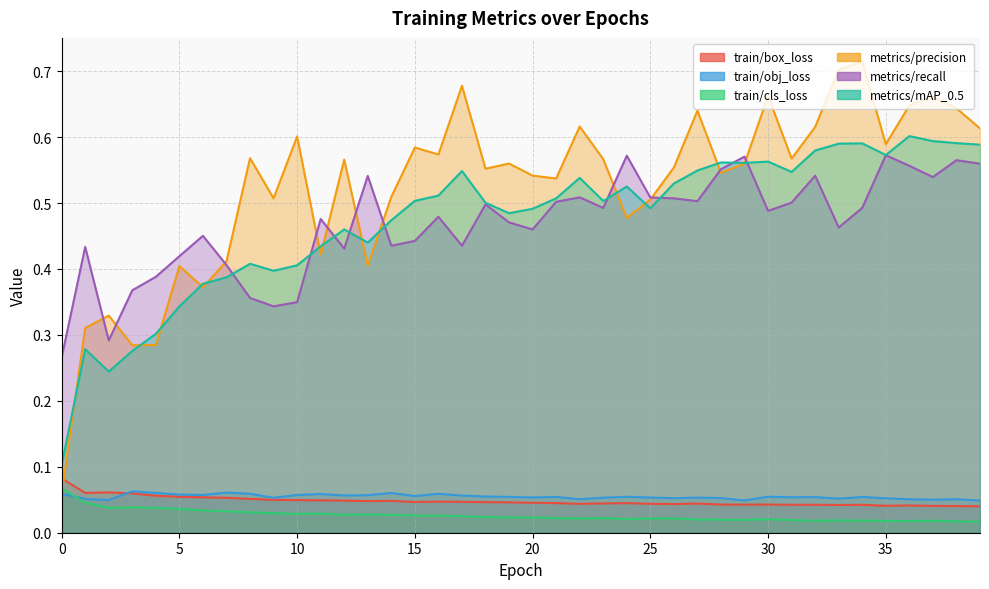

In metrics/mAP_0.5, how many points are lower than both neighbors (excluding endpoints)?

9